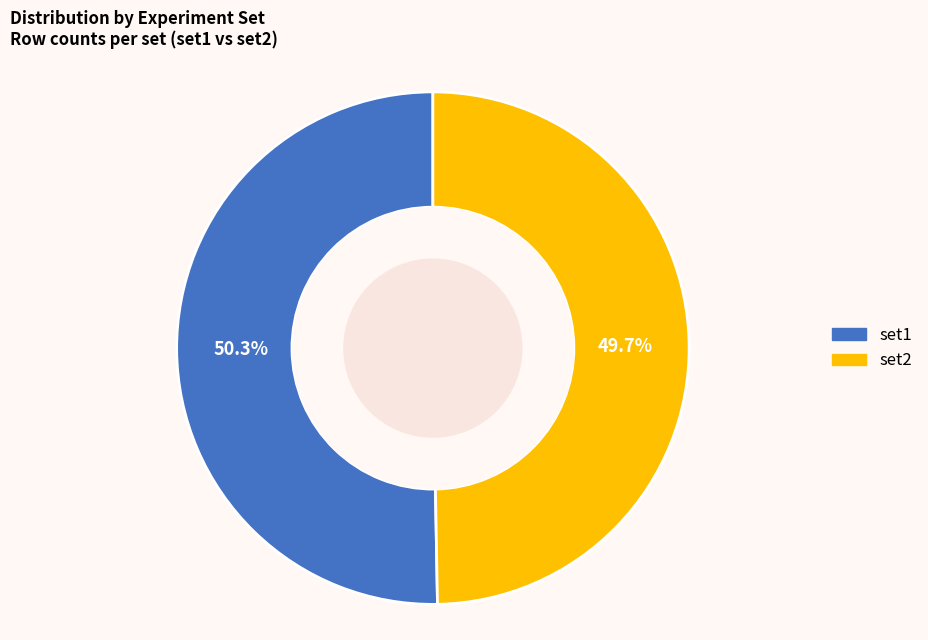

The set2 slice represents 56% of the pie. True or false?

False